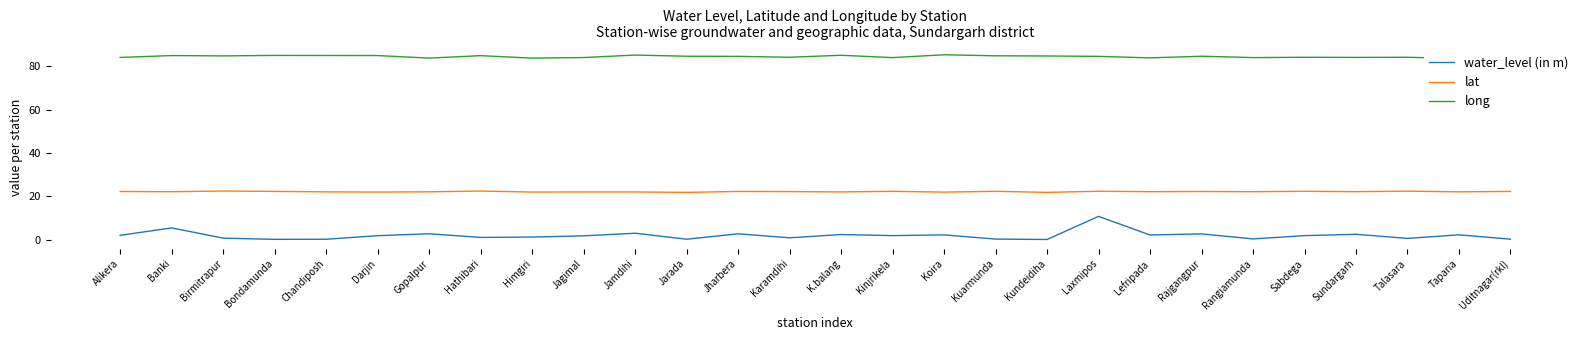

True or false: water_level (in m) and lat cross at least once.

False